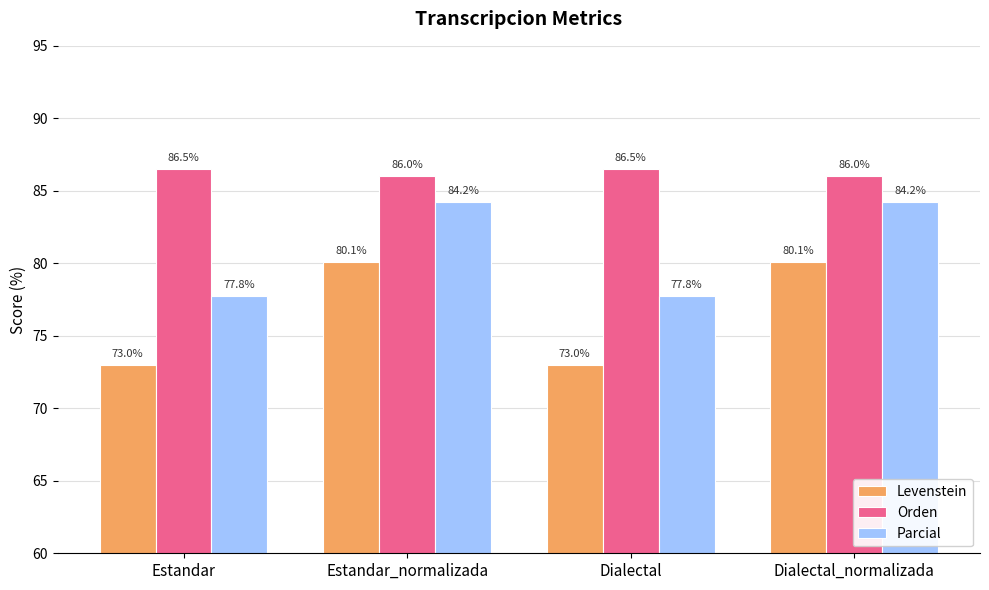

What is the difference between the second highest and minimum values in the Orden series?

0.5